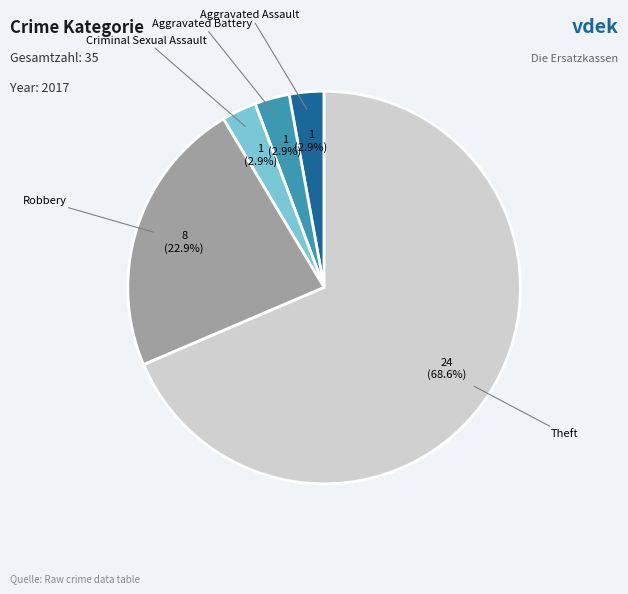

Is there a majority slice in this chart?

Yes